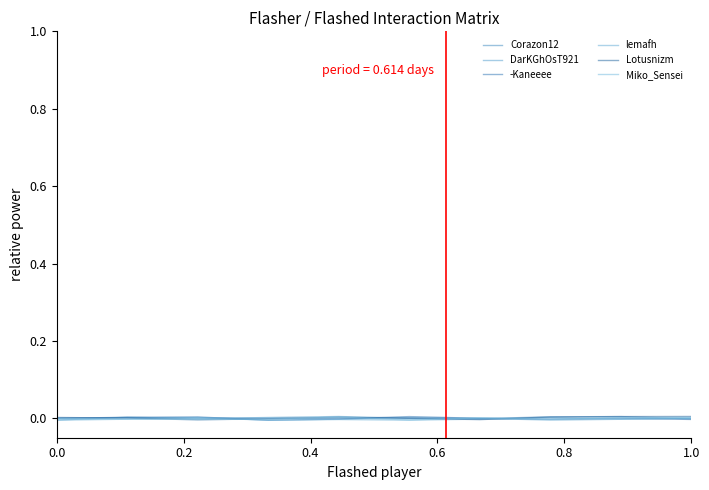

Does the chart display data point markers on the line(s)?

No